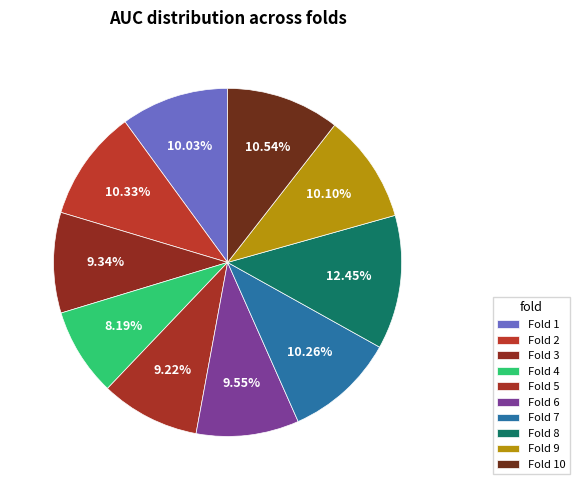

What is the largest slice in the pie chart?

Fold 8